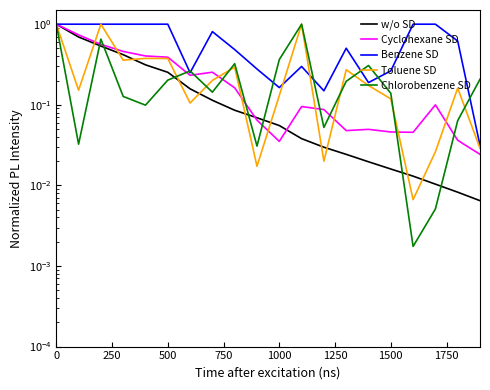

At how many categories does at least one series exceed 0?

20